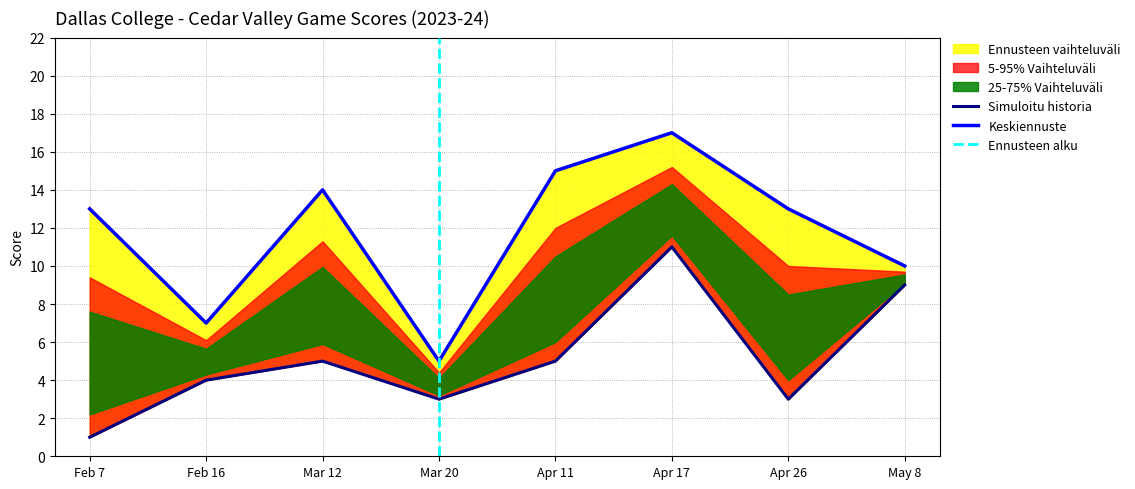

What is the minimum value shown in the chart?

1